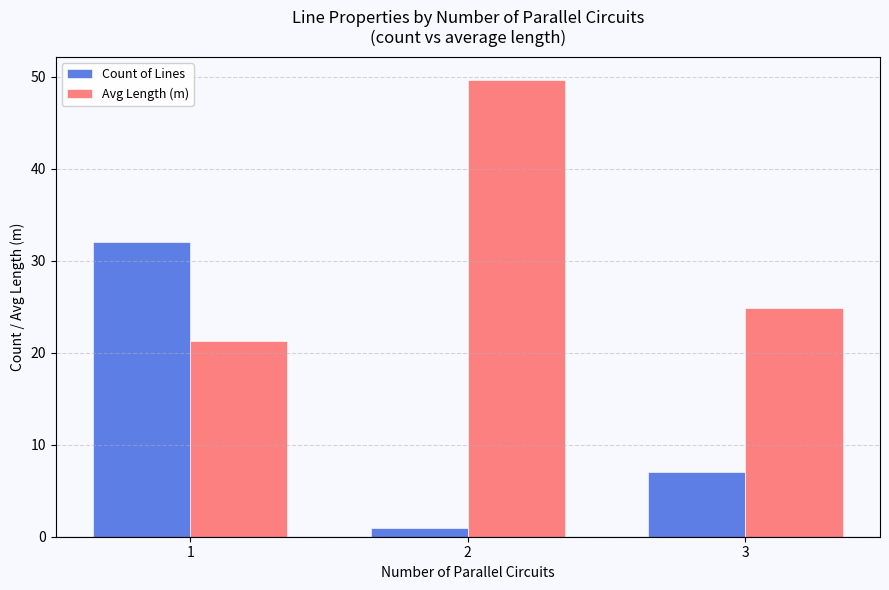

The Count of Lines series shows 11.5 at 3. True or false?

False